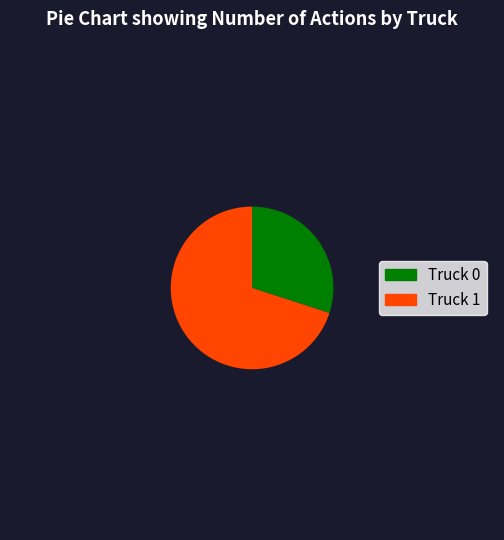

How many segments does this pie chart have?

2